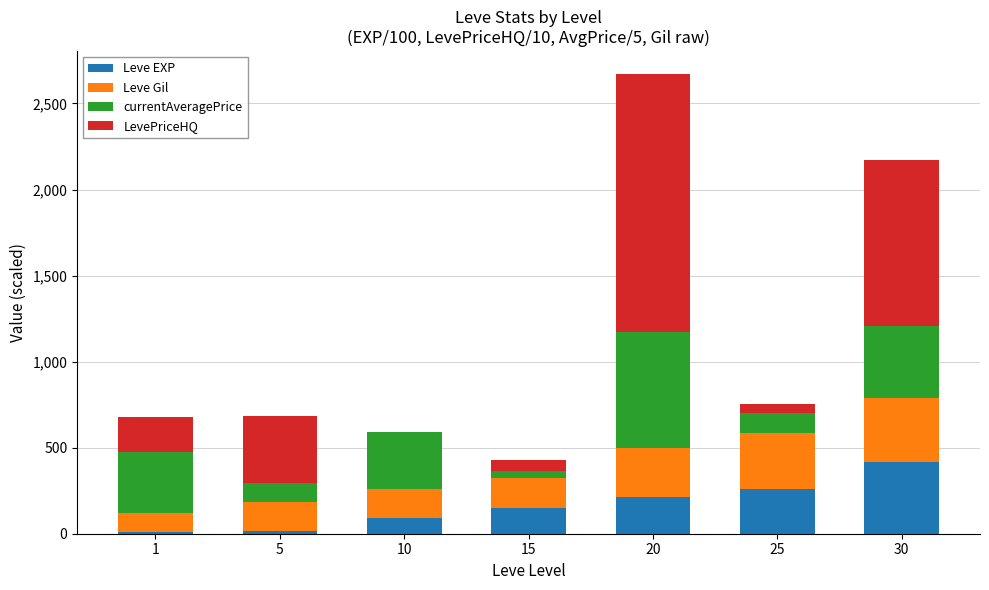

Are the bars grouped side by side (vs. stacked)?

No